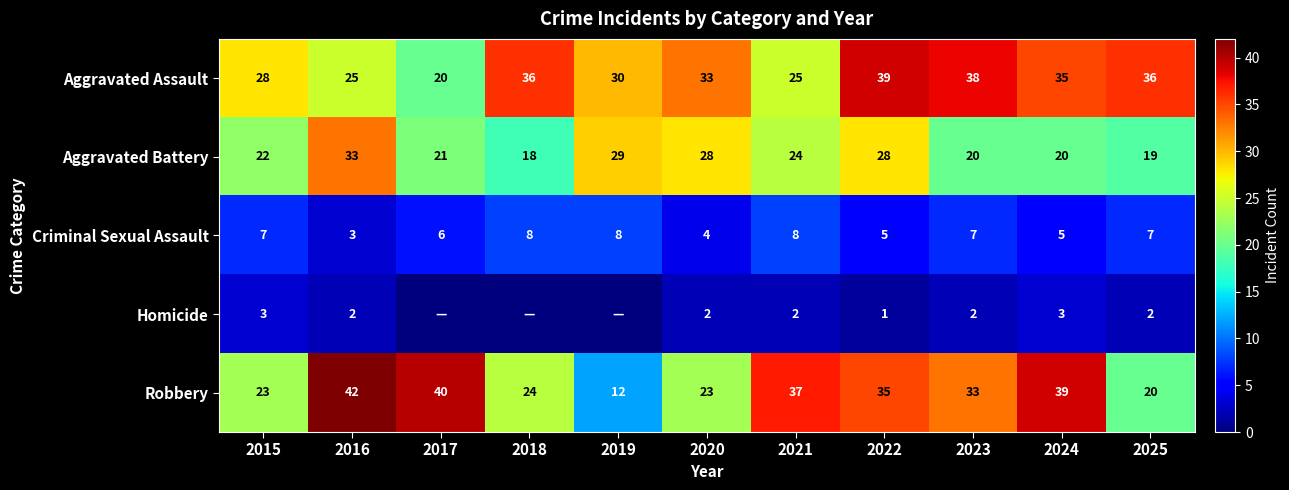

What value does the Criminal Sexual Assault series have at 2015?

7